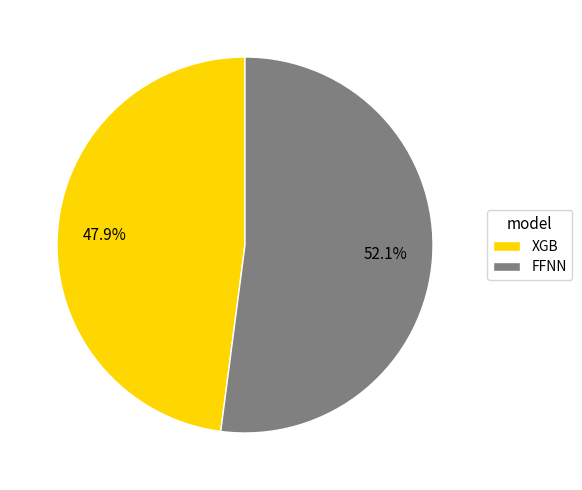

What is the smallest slice in the pie chart?

XGB